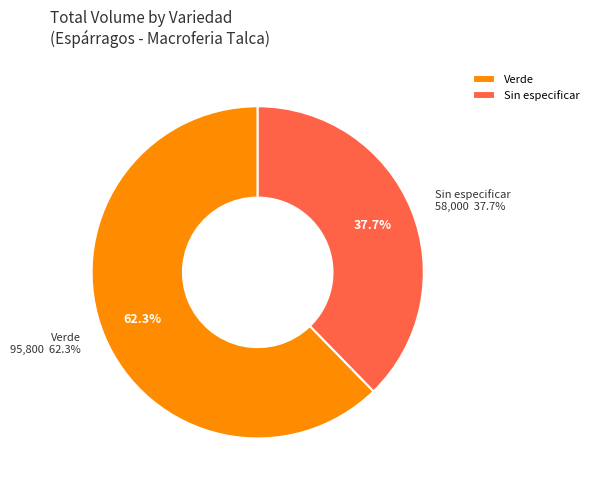

Is it true that Sin especificar is 61% of the pie?

False